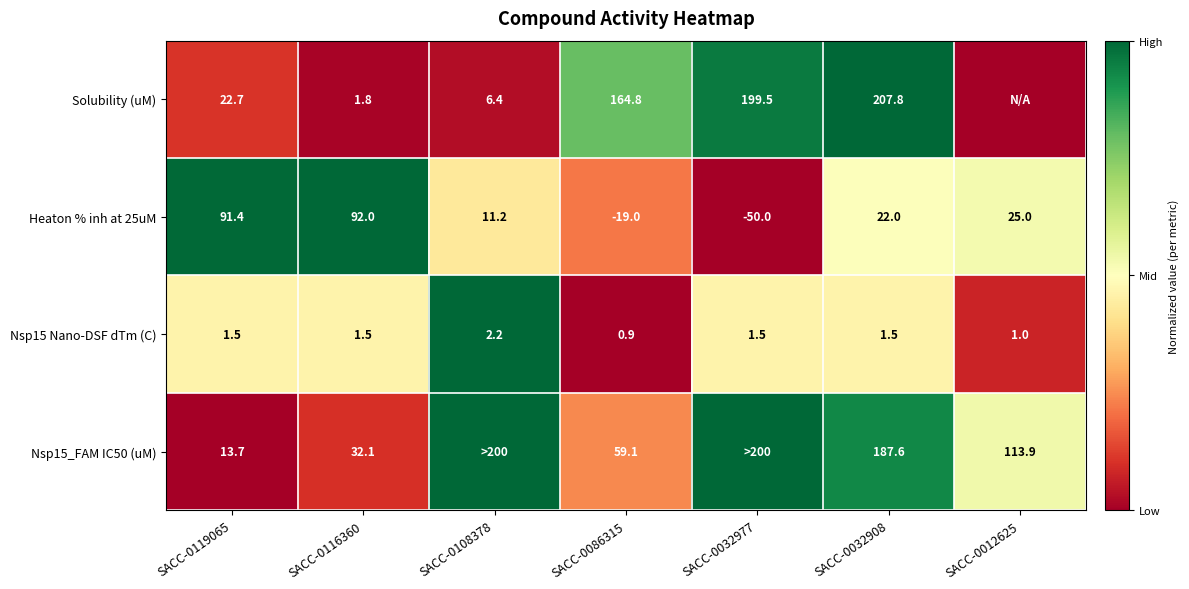

How many values in Heaton % inh at 25uM are below zero?

2